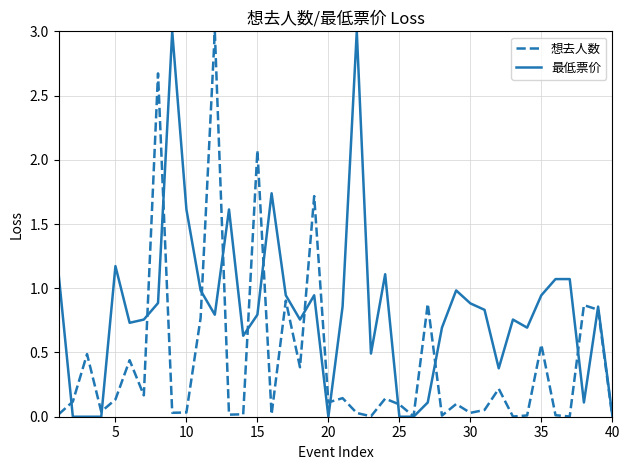

List the series in order of their overall mean, highest first.

最低票价, 想去人数